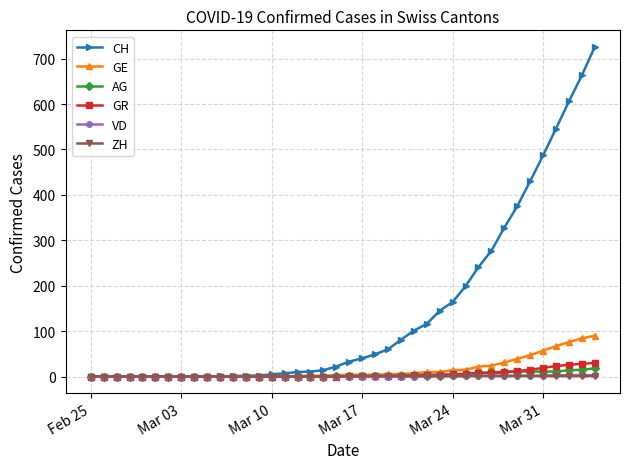

What is the maximum value shown in the chart?

726